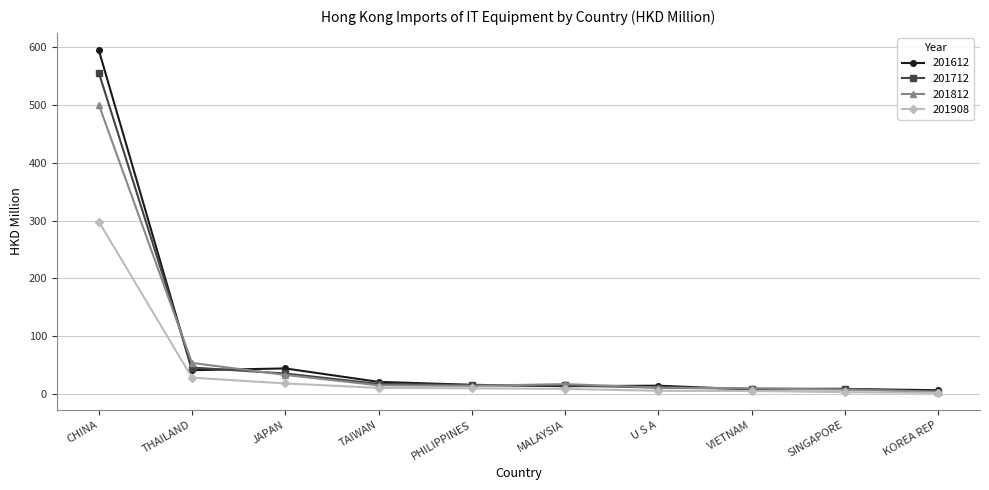

Which series has the widest spread of values?

201612